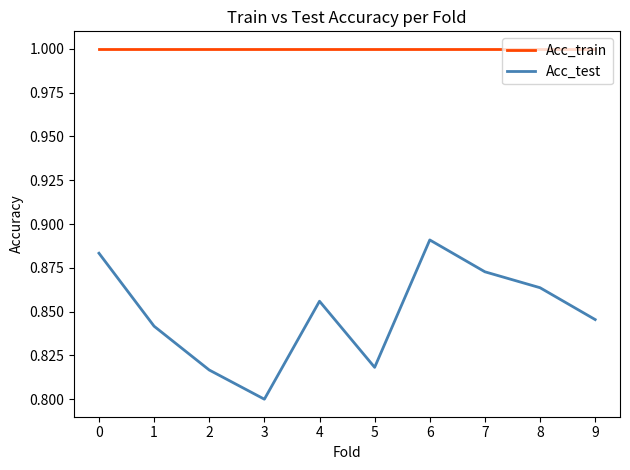

What is the difference between the second highest and second lowest values in the Acc_test series?

0.1